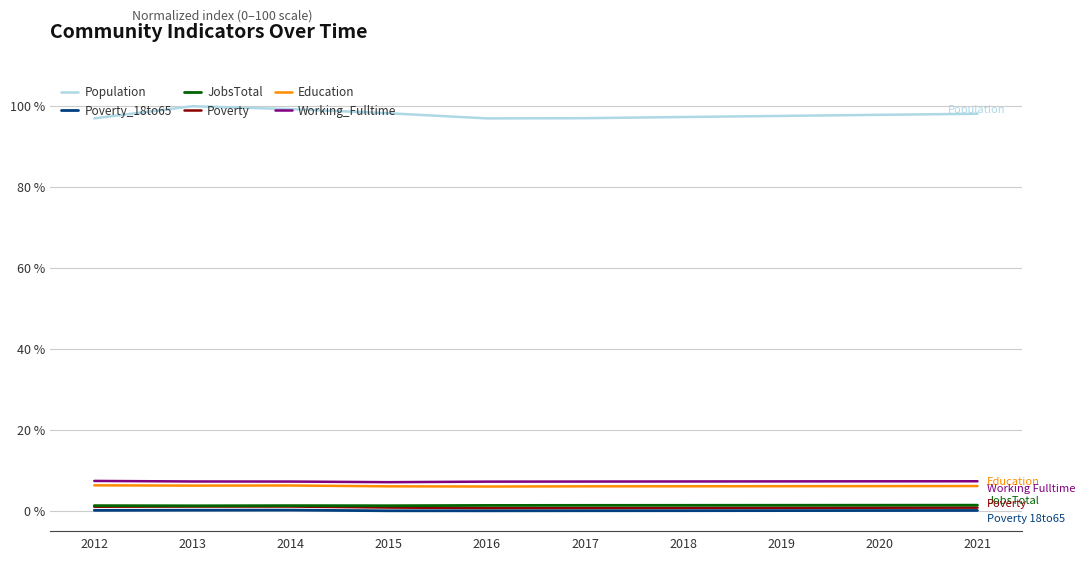

True or false: JobsTotal and Poverty cross at least once.

False